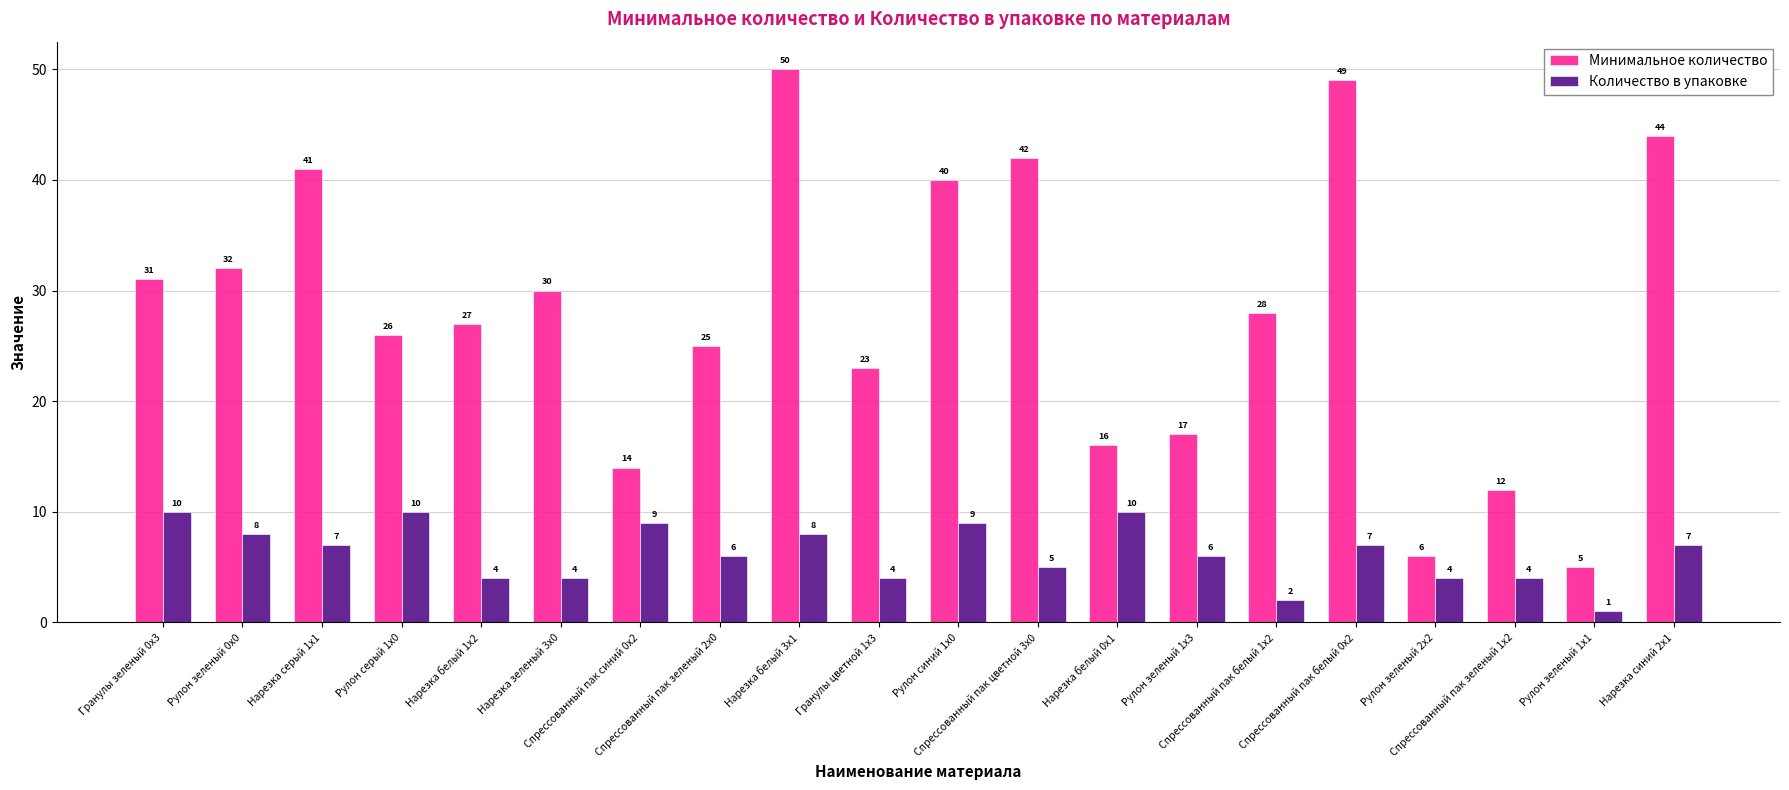

Rank the series by their maximum value, from highest to lowest.

Минимальное количество, Количество в упаковке